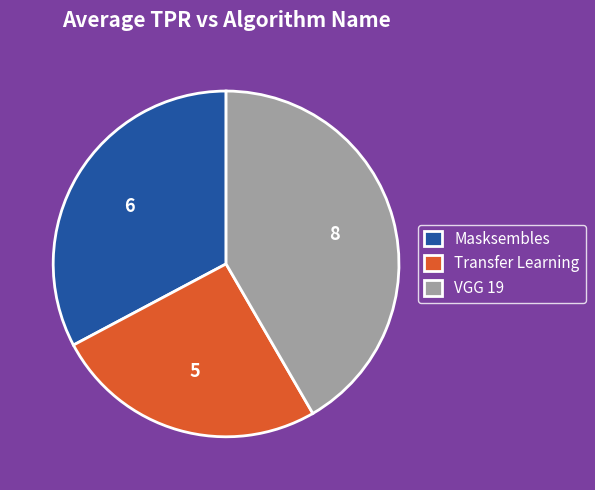

Is there any slice that represents more than half of the pie?

No